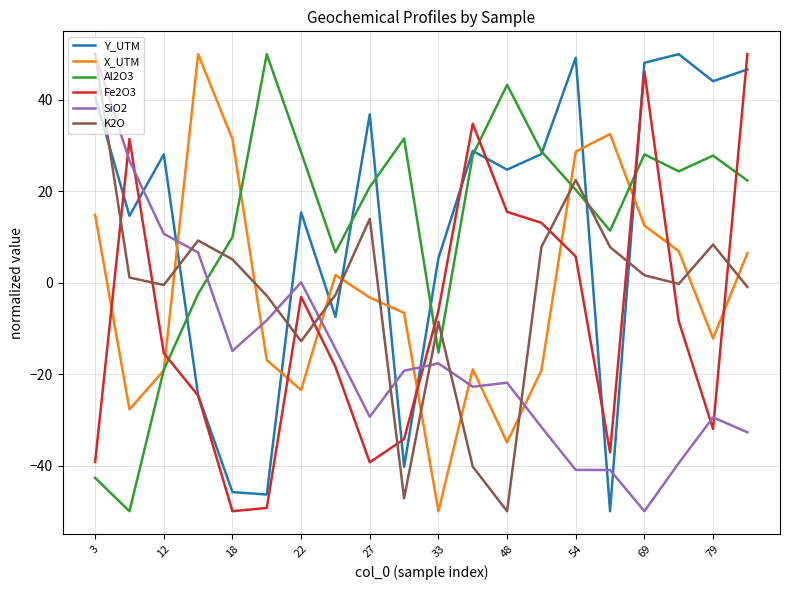

Does the chart display data point markers on the line(s)?

No